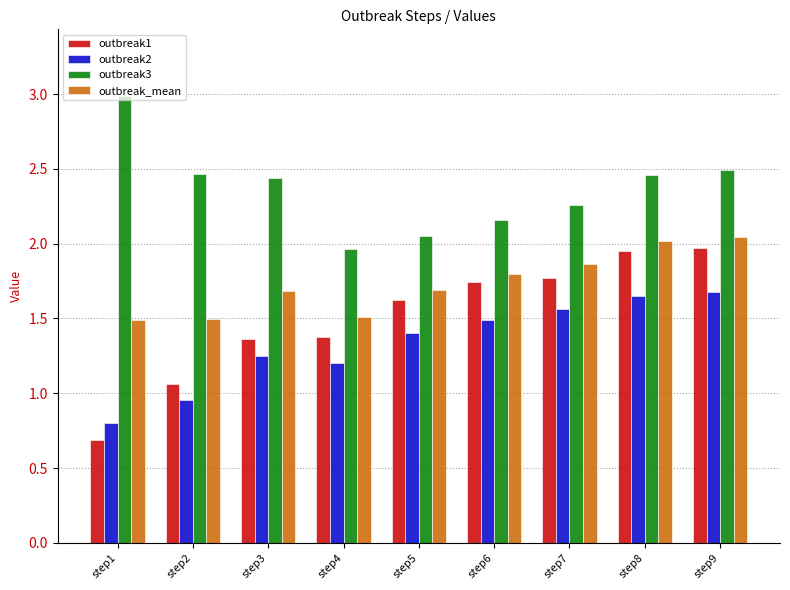

What is the greatest value displayed?

3.0